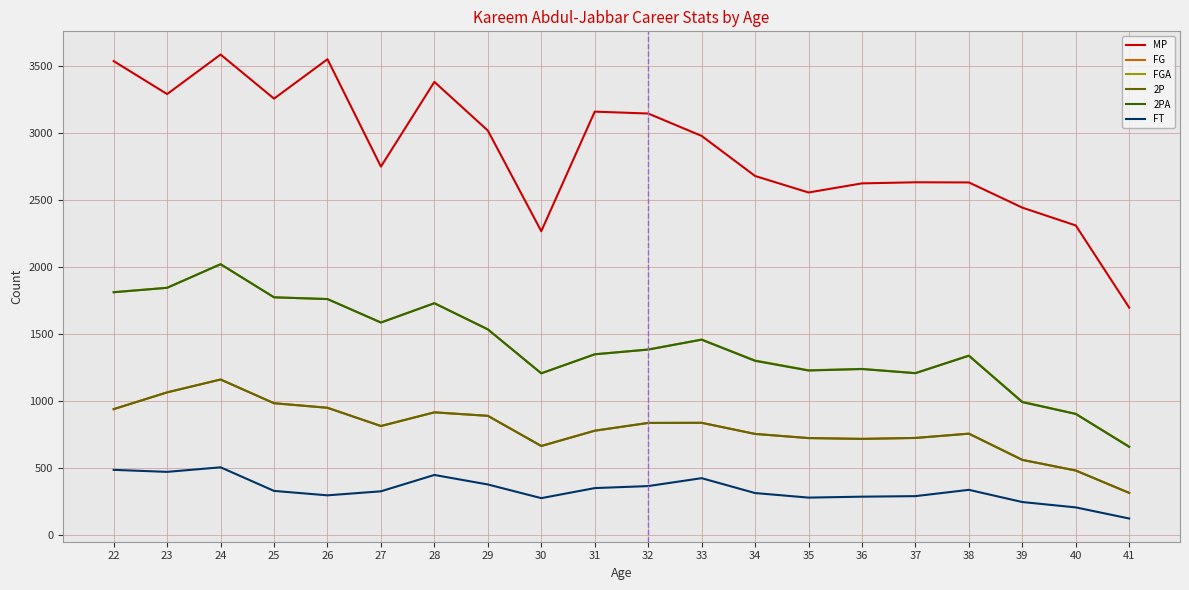

What is the lowest value of the MP series?

1695